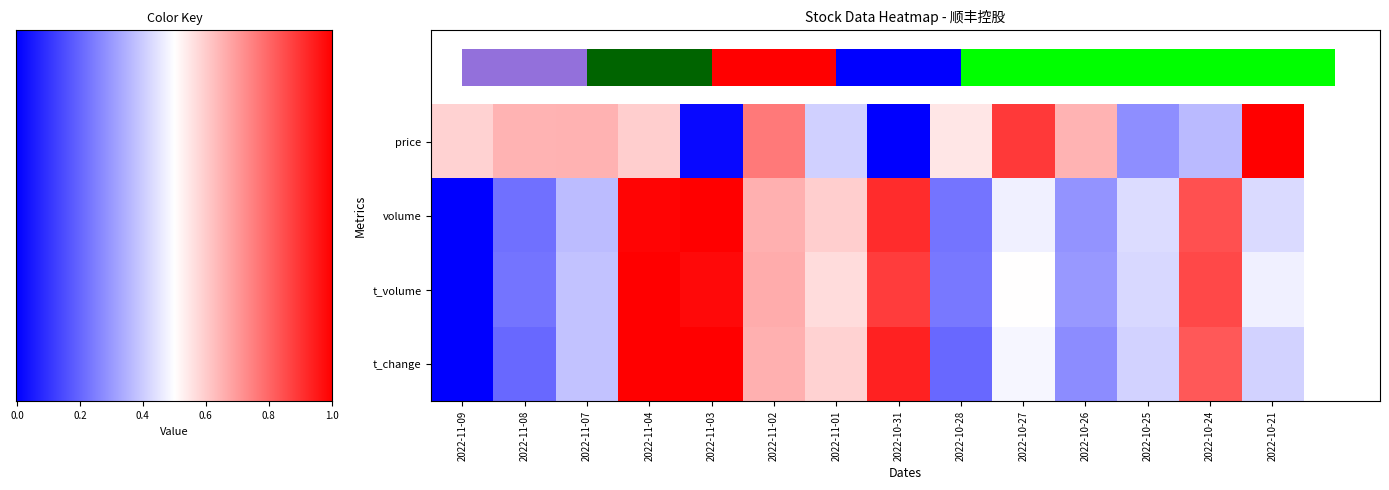

Which series has the largest range (max minus min)?

price